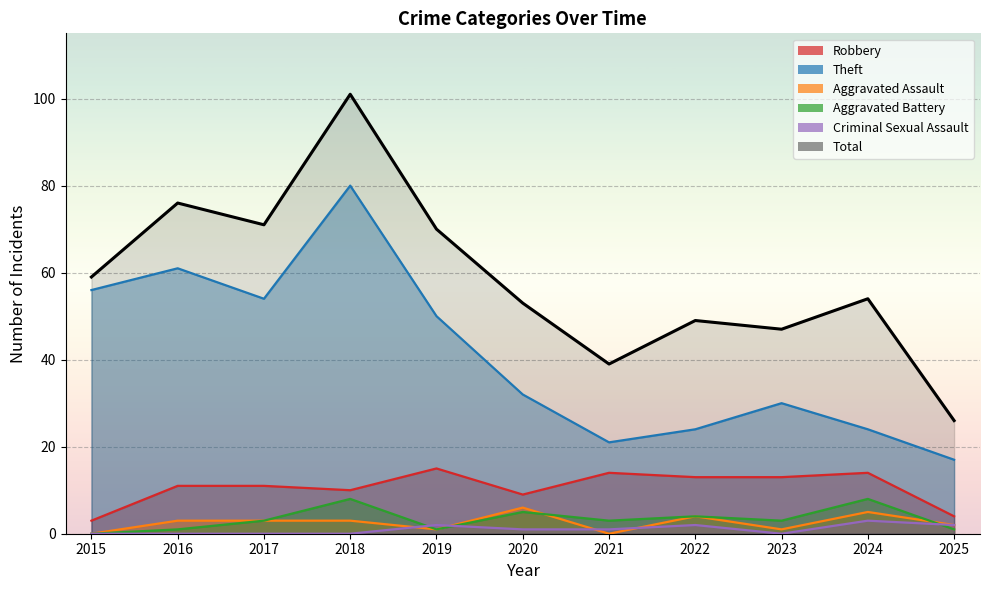

What is the sum of the Aggravated Battery values at 2019 and 2021?

4